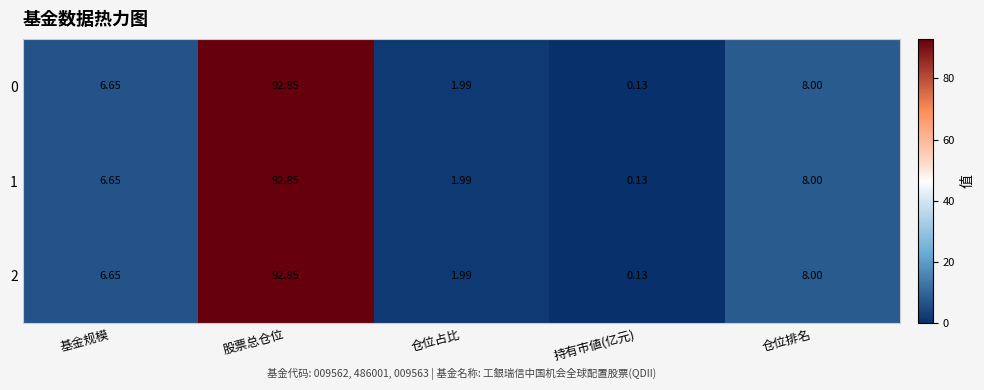

Which category has the lowest value across all series?

持有市値(亿元)